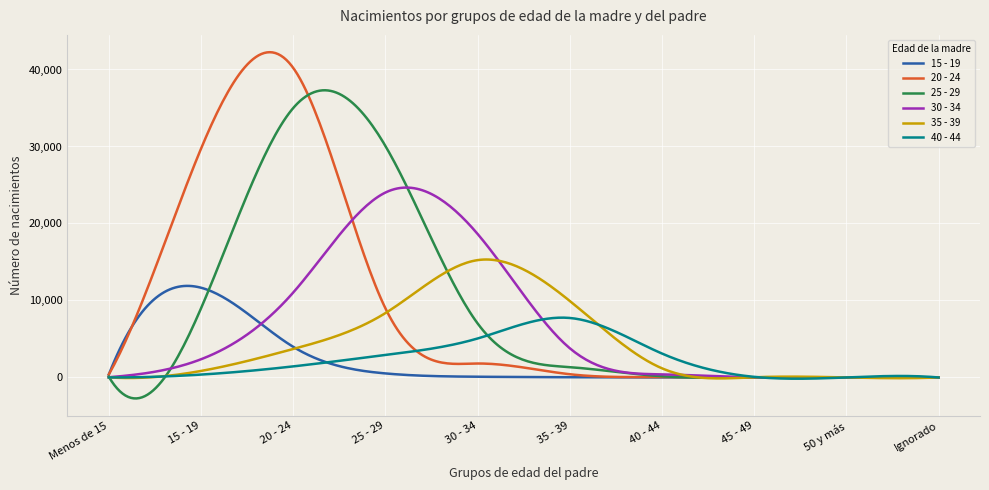

True or false: 20 - 24 and 15 - 19 cross at least once.

True